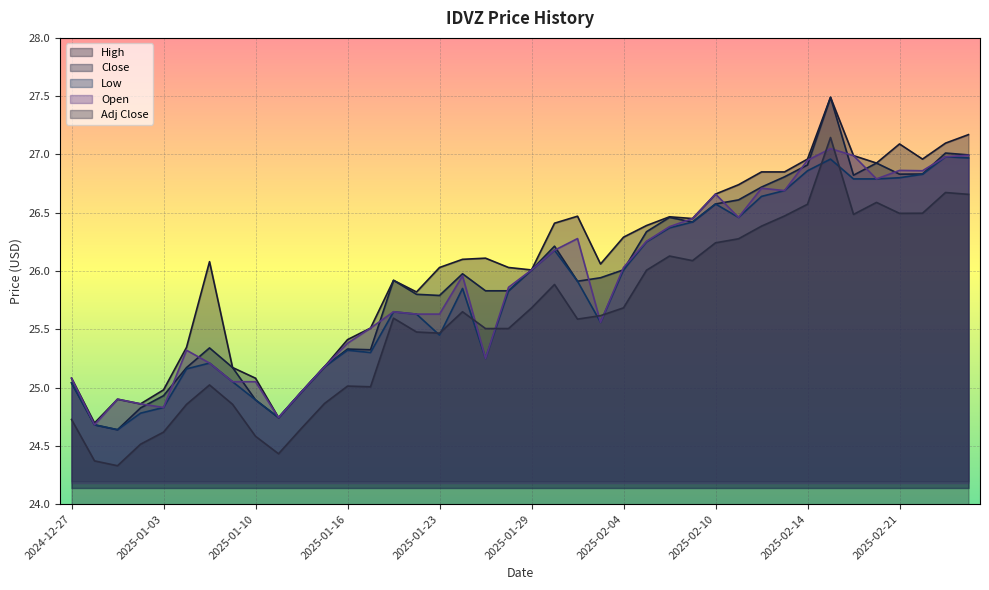

The Adj Close series shows 48.6 at 2025-02-18. True or false?

False